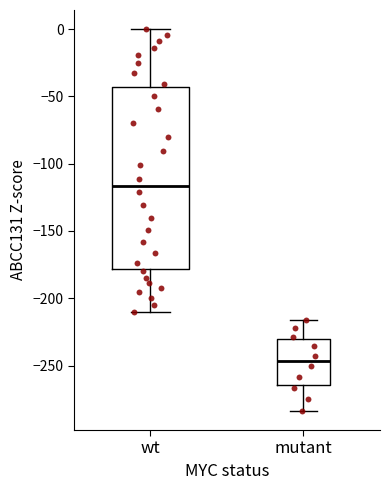

Reading left to right, read every box against the y-axis: the position of its median line, the range the box covers, and the ends of its whiskers. The values are not printed on the chart, so give them approximately, as read against the axis.

wt: median -115, box -180 to -45, whiskers -210 to 0
mutant: median -245, box -265 to -230, whiskers -285 to -215